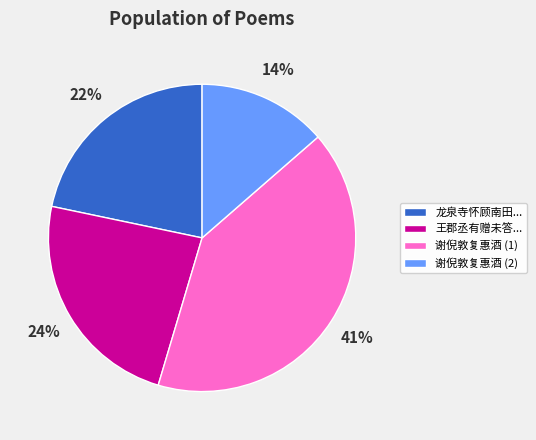

Rank the categories by value from lowest to highest.

谢倪敦复惠酒 (2), 龙泉寺怀顾南田..., 王郡丞有赠未答..., 谢倪敦复惠酒 (1)